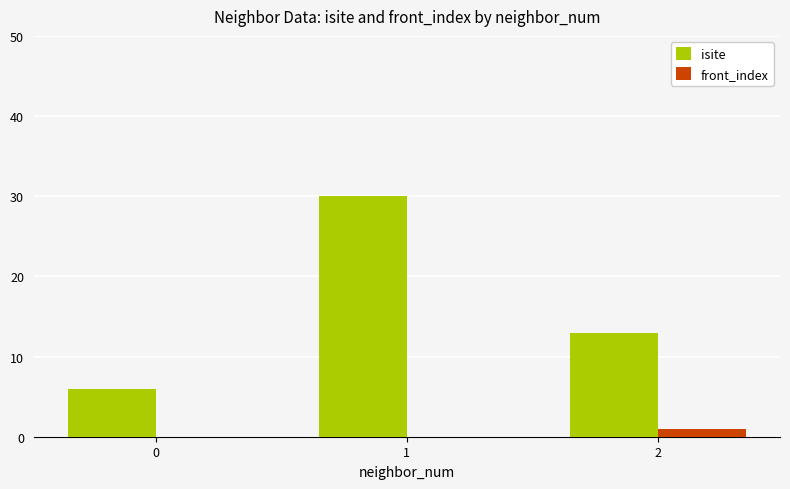

Which series changed the most between 0 and 2?

isite